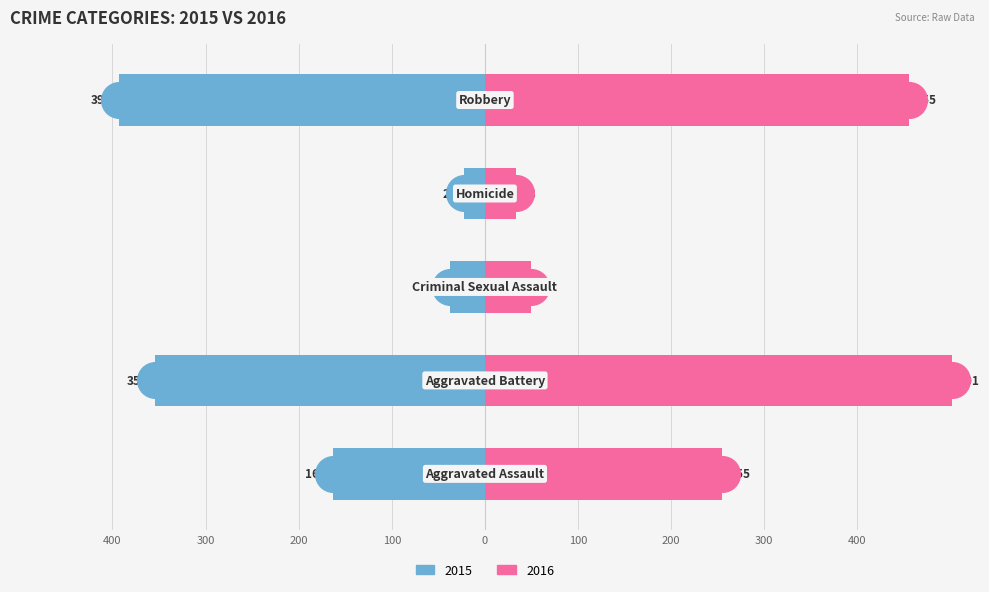

Is the value of 2015 at Aggravated Battery greater than the value of 2016 at Aggravated Battery?

No